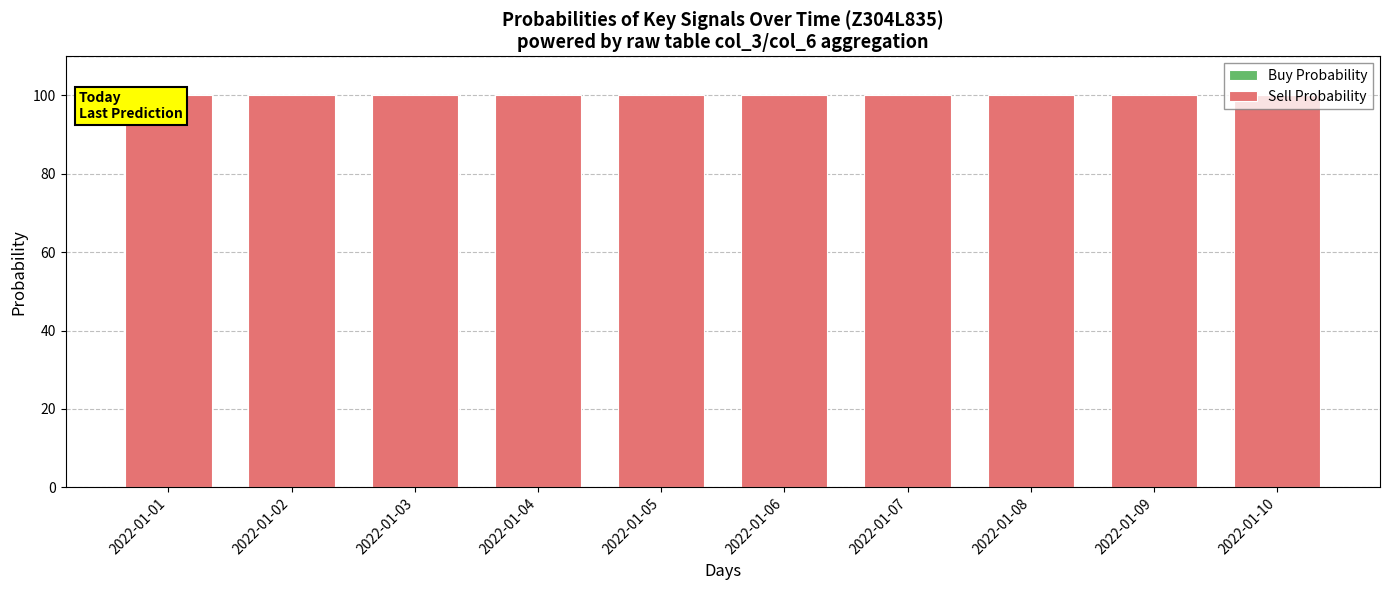

At which category is the sum across all series the highest?

2022-01-01